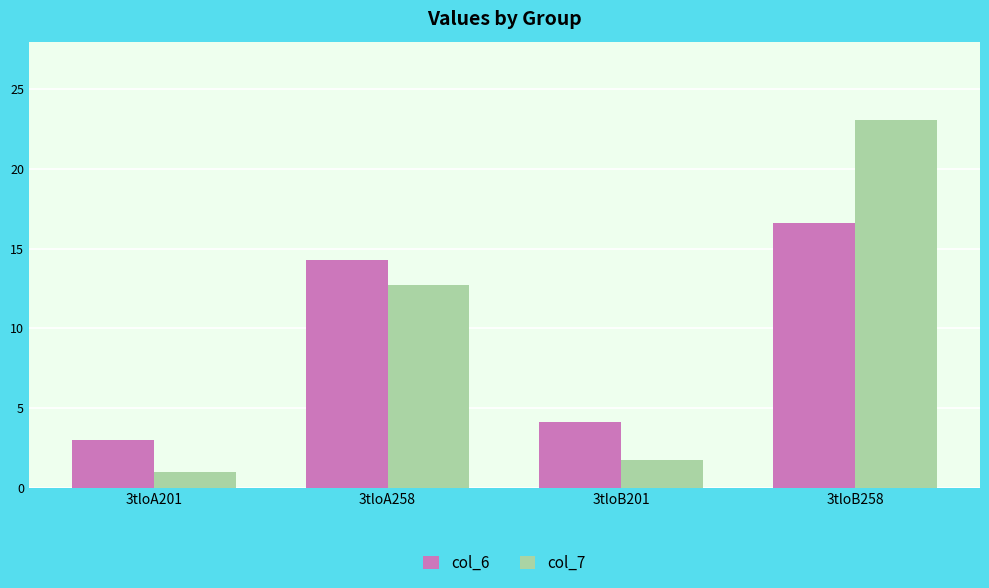

What is the average value of the col_6 series?

9.5